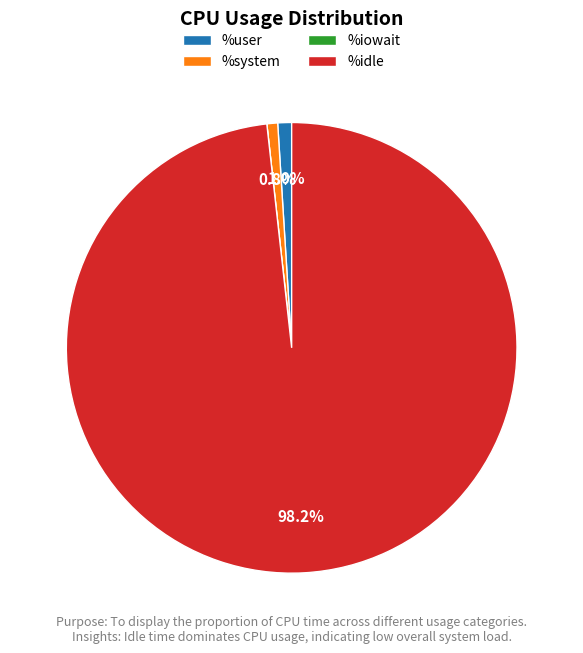

What is the largest slice in the pie chart?

%idle